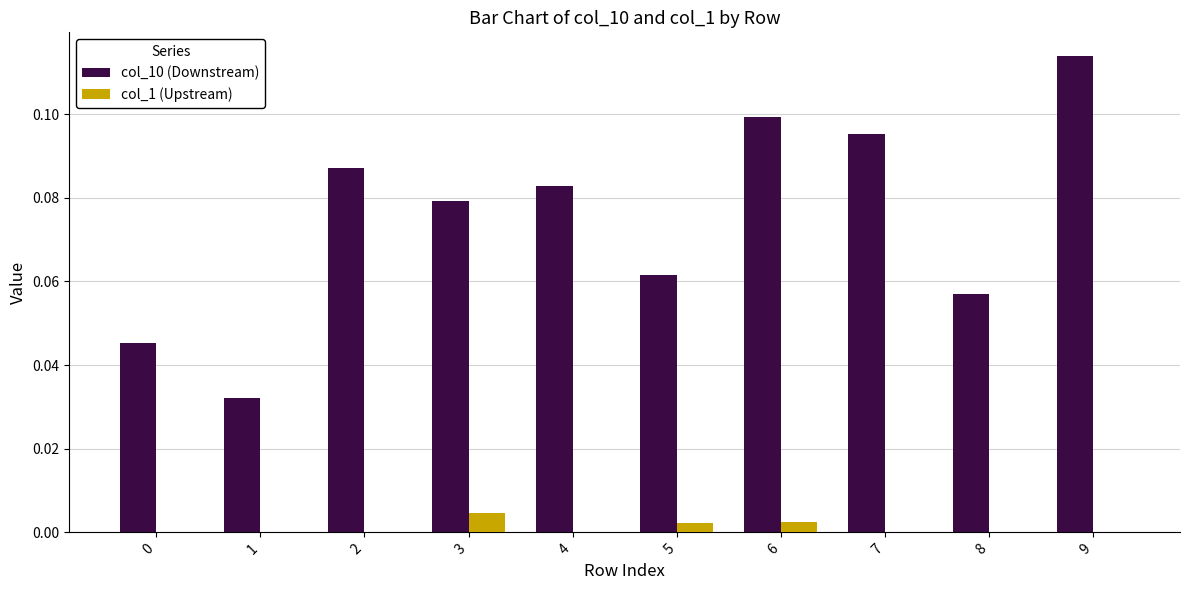

At which category is the sum across all series the highest?

9